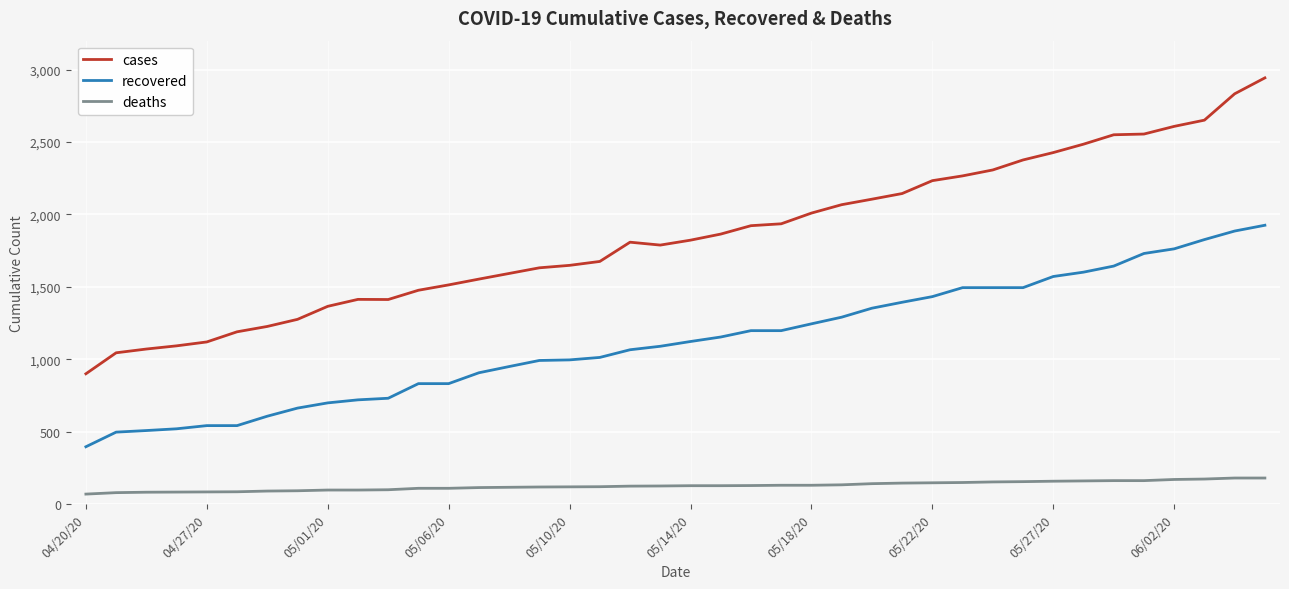

How many lines are shown in the chart?

3